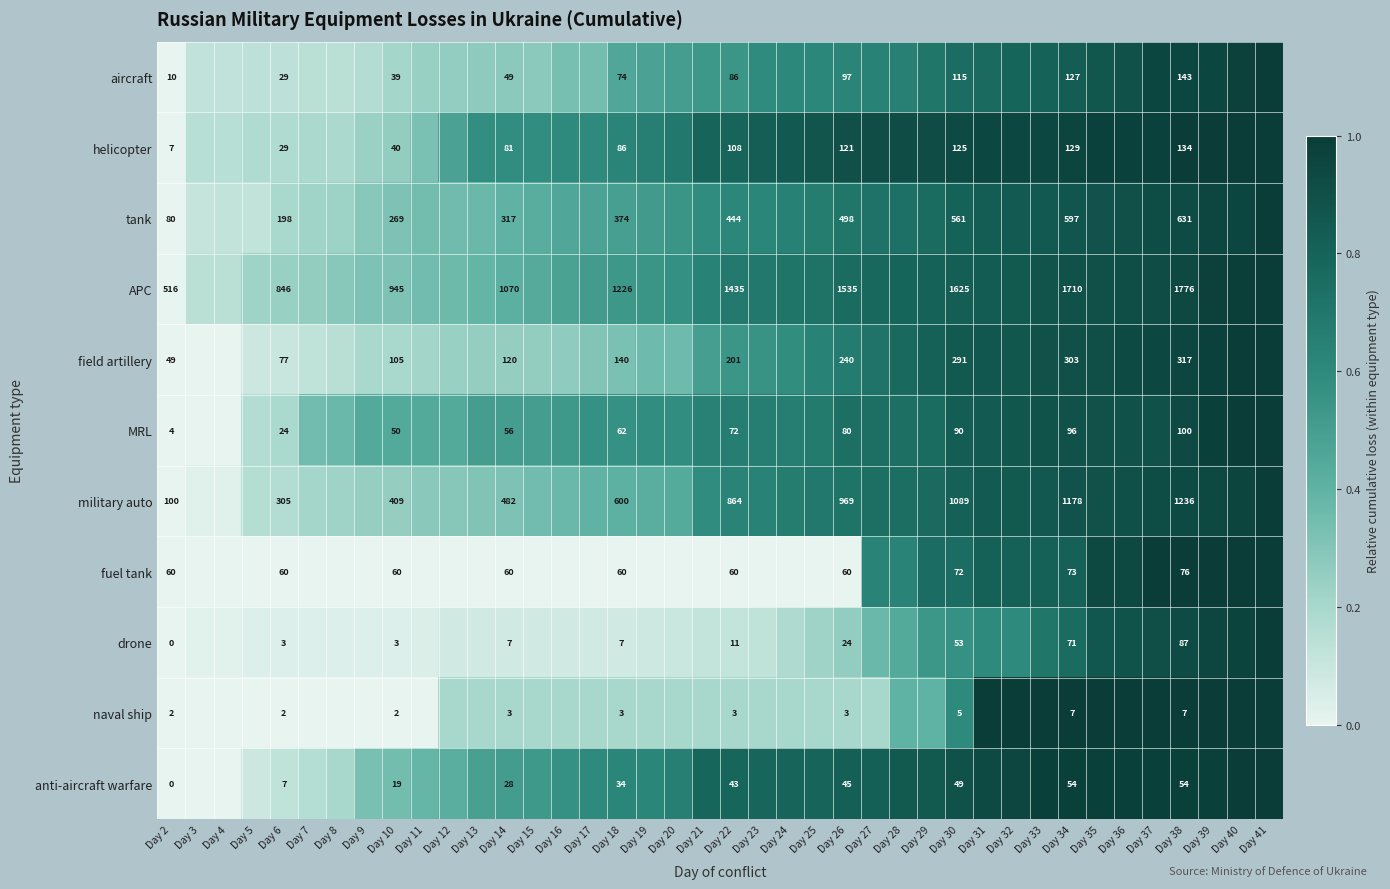

At Day 34, list the series in order from largest to smallest.

APC, military auto, tank, field artillery, helicopter, aircraft, MRL, fuel tank, drone, anti-aircraft warfare, naval ship